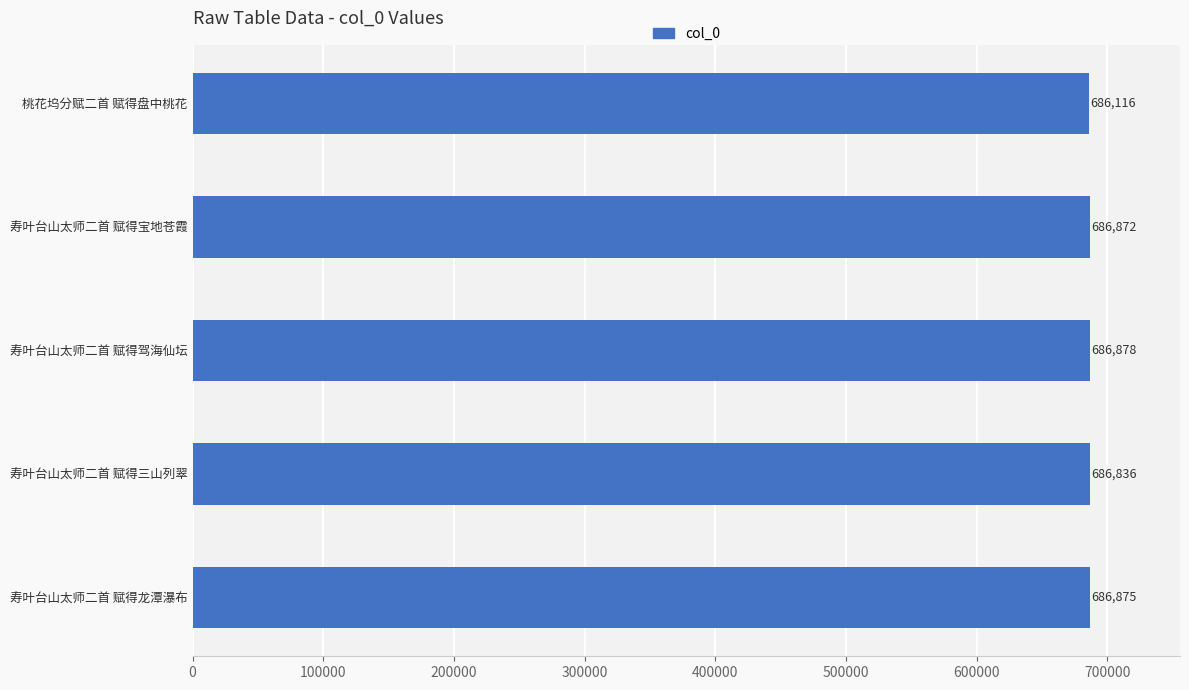

How many categories are shown in the chart?

5